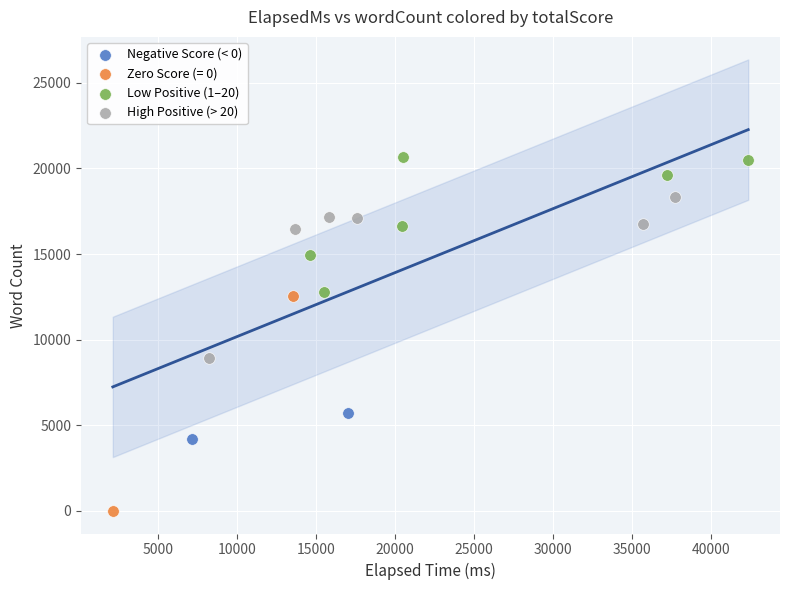

What are all the series names shown in the legend?

Negative Score (< 0), Zero Score (= 0), Low Positive (1–20), High Positive (> 20)